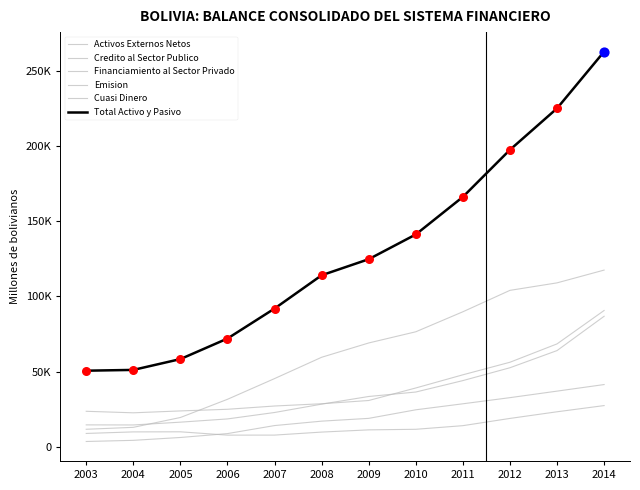

At how many categories does at least one series exceed 190002?

3